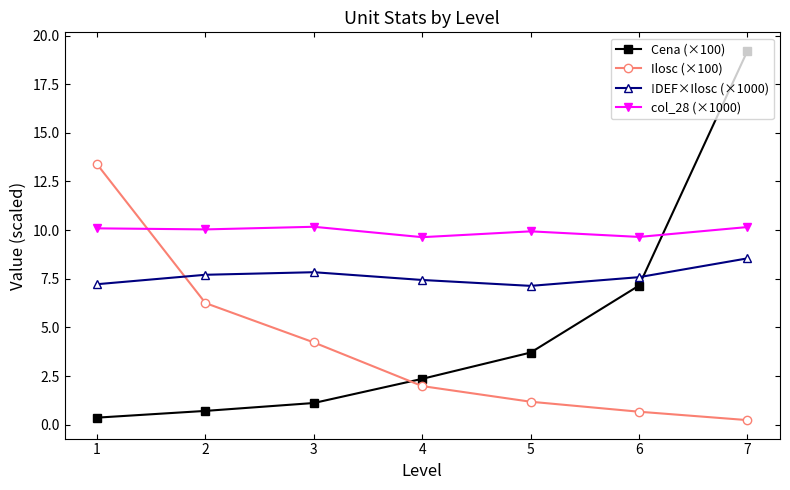

Which category has the highest value across all series?

7